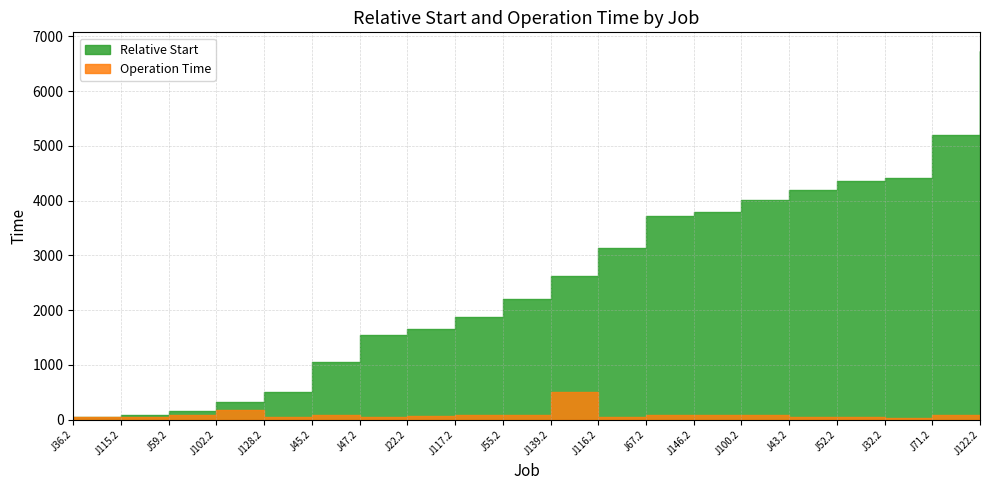

At which category does Operation Time reach its first local valley?

J128.2